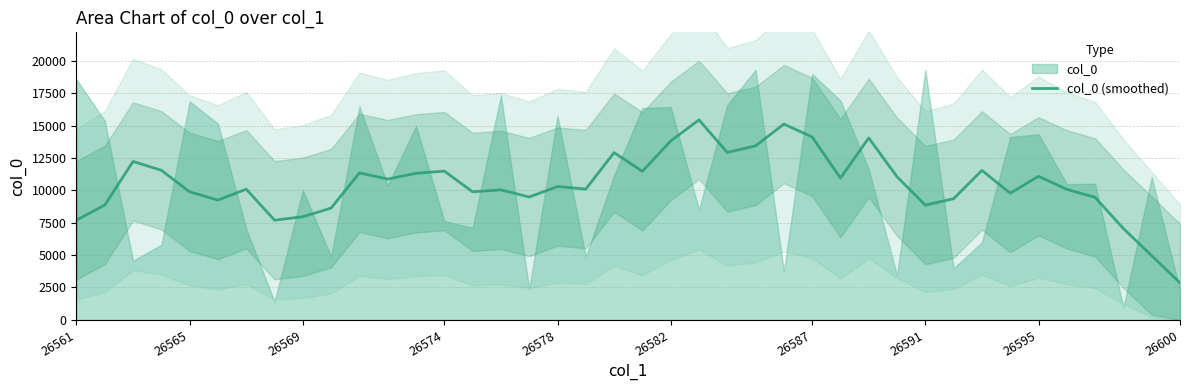

Is it true that col_0 (smoothed) equals 2612.6 at 26565?

False